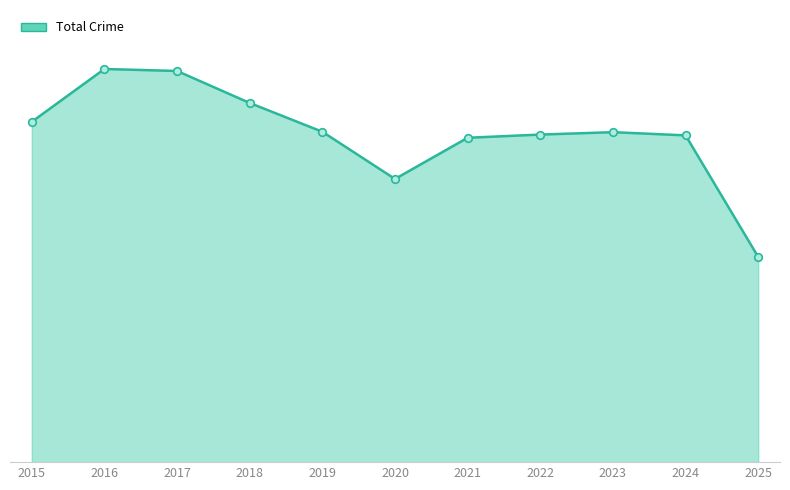

Does the chart have visible grid lines?

No